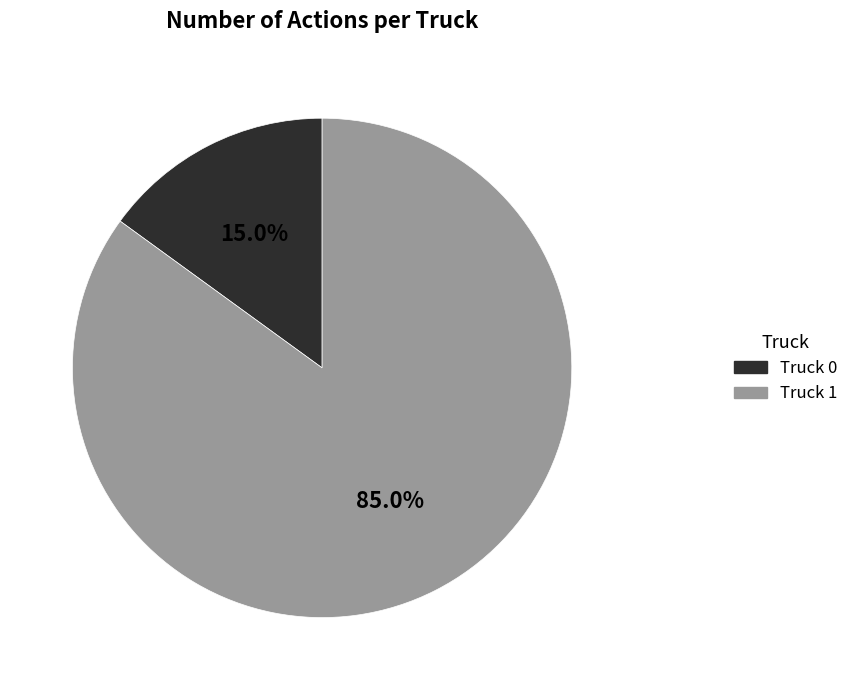

Is it true that Truck 1 is 92% of the pie?

False